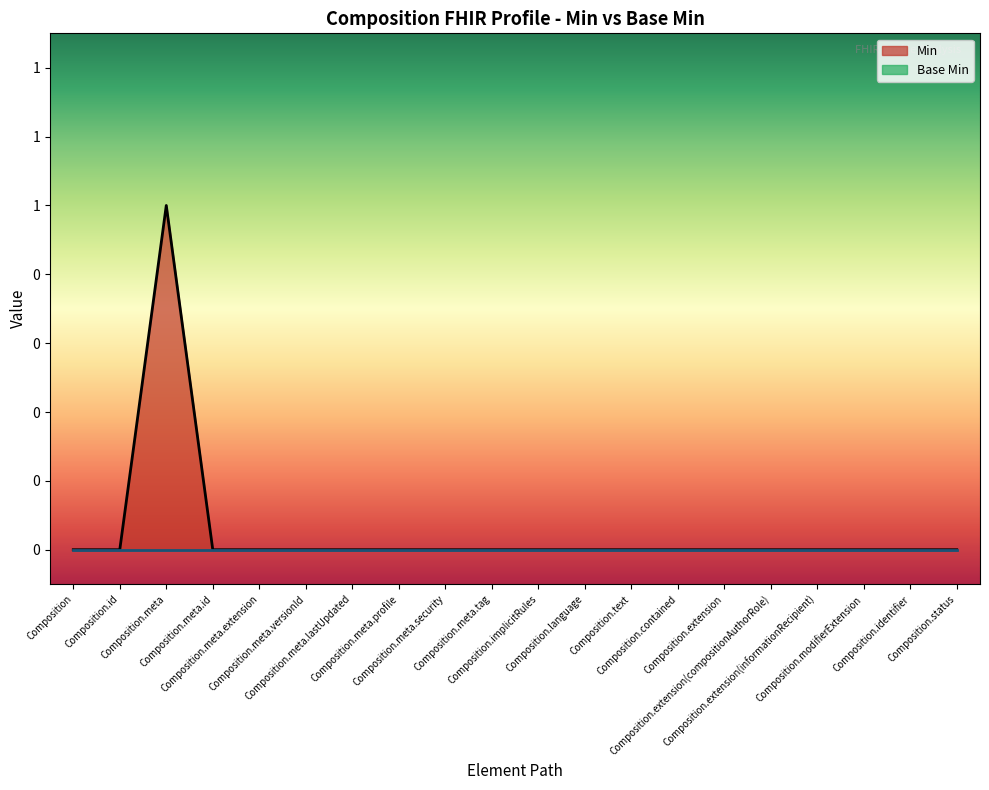

Where is the first local maximum?

Composition.meta